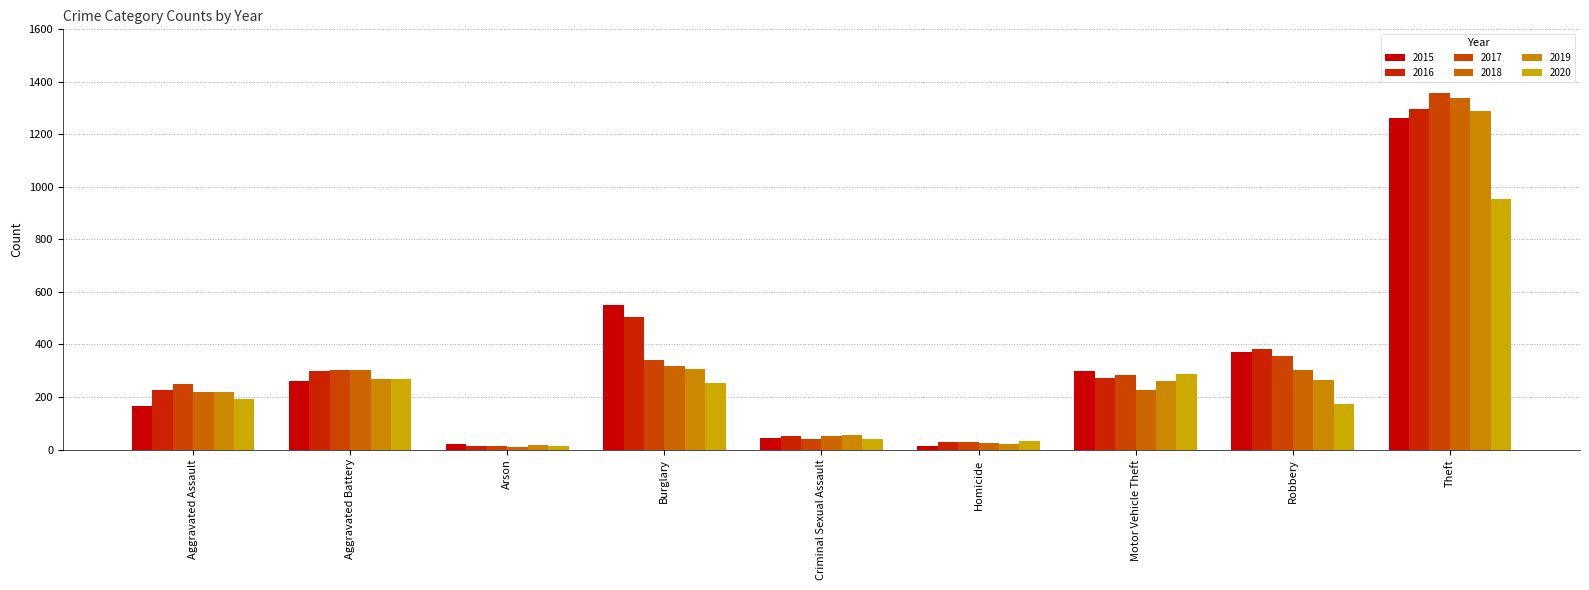

What is the difference between the maximum and minimum values in the 2019 series?

1272